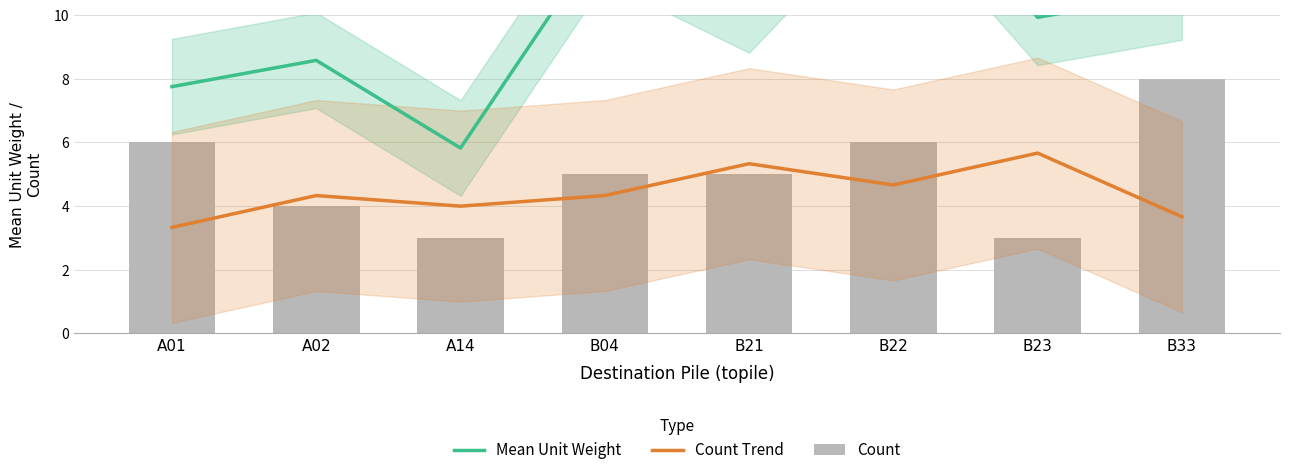

What is the maximum value for Count?

8.0